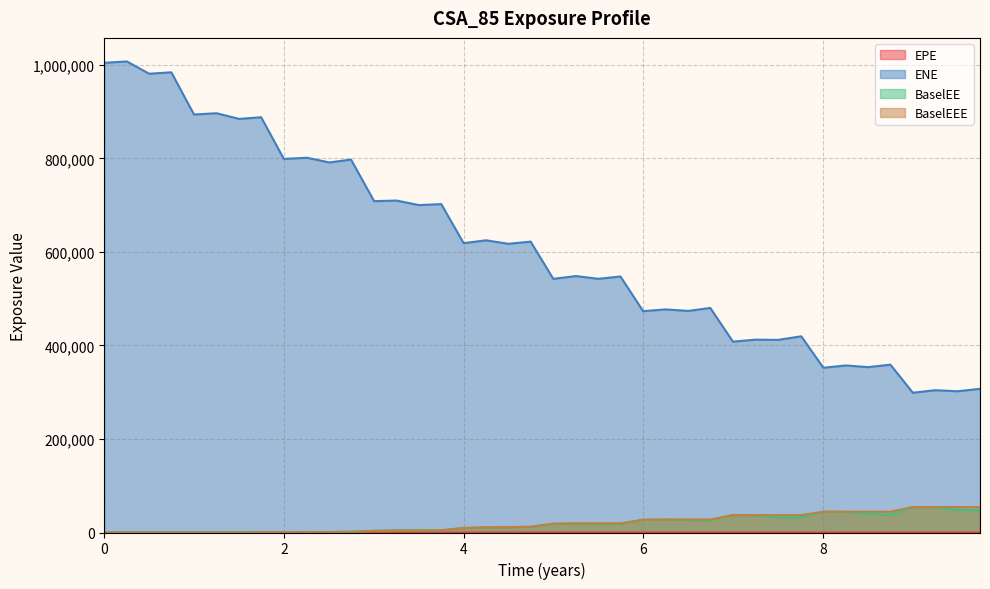

What is the label of the 3rd point from the left?

0.5